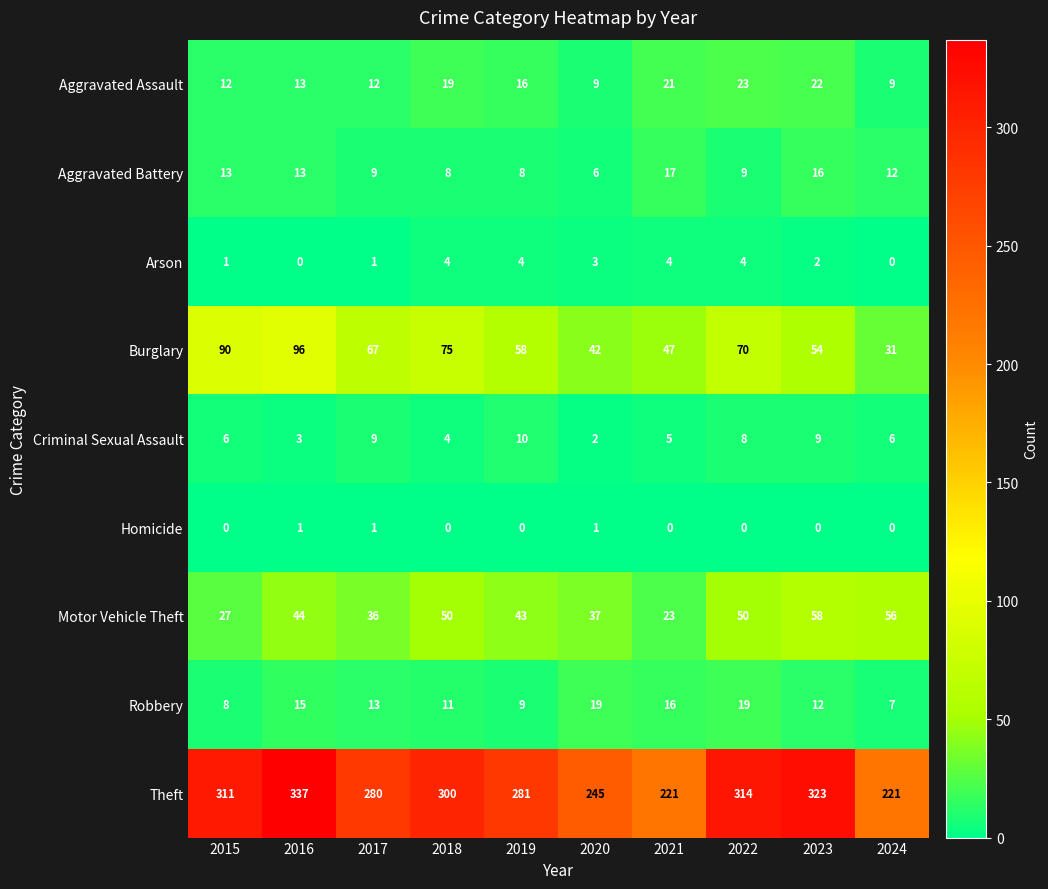

Rank the series at 2022 from lowest to highest value.

Homicide, Arson, Criminal Sexual Assault, Aggravated Battery, Robbery, Aggravated Assault, Motor Vehicle Theft, Burglary, Theft